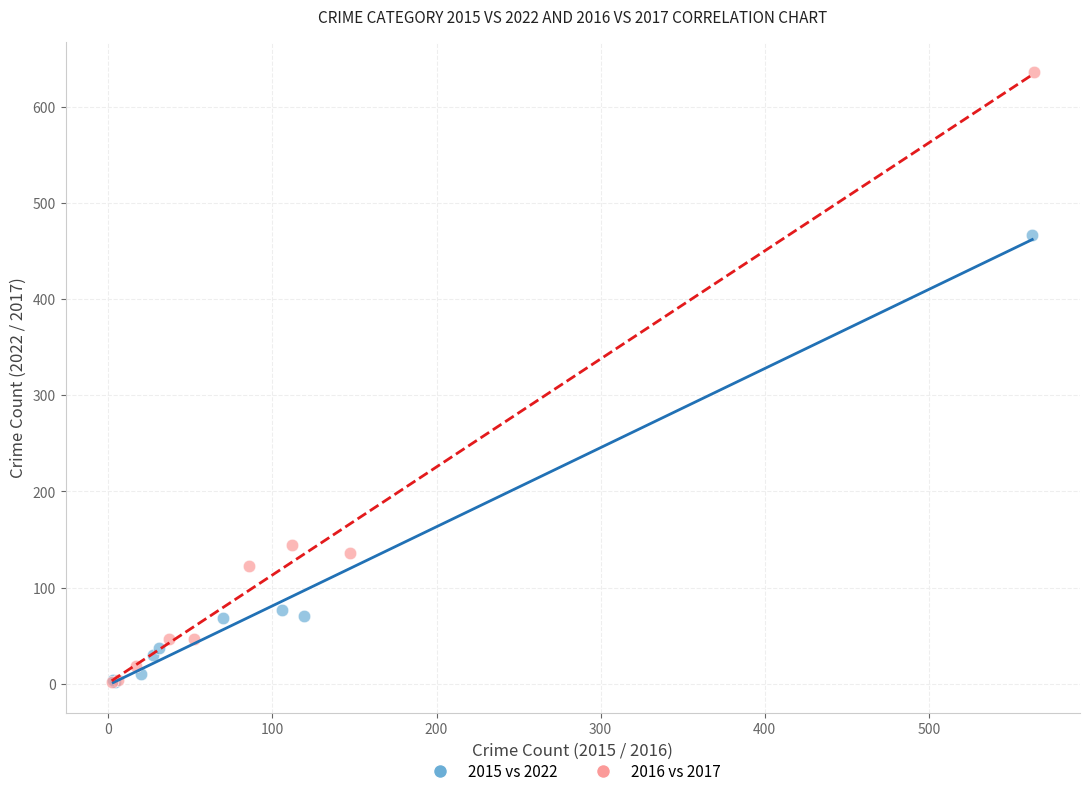

Which series reaches the maximum Y coordinate?

2016 vs 2017